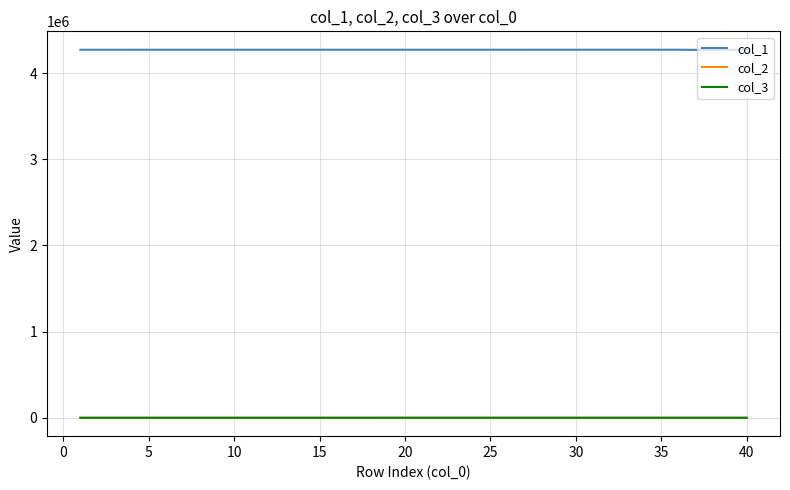

True or false: col_2 and col_1 intersect in this chart.

False